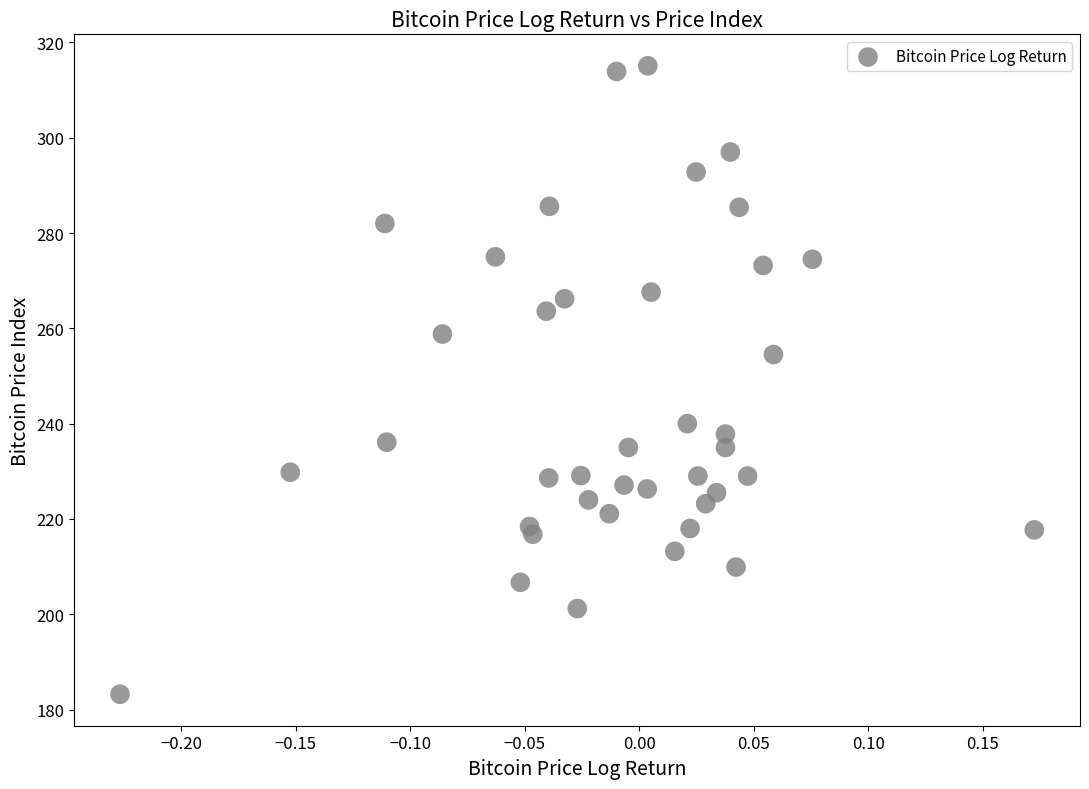

What is the range of X values (max minus min)?

0.4